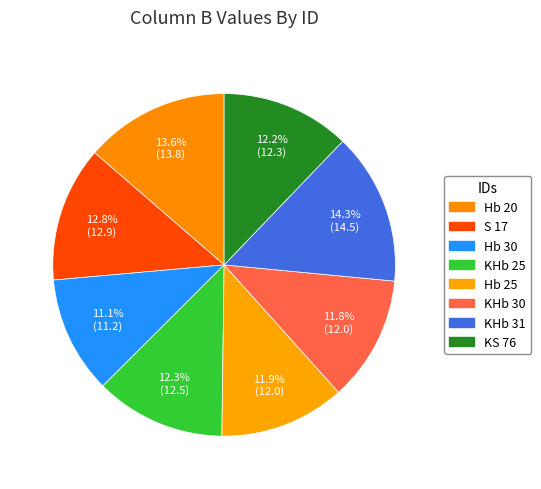

How many segments does this pie chart have?

8